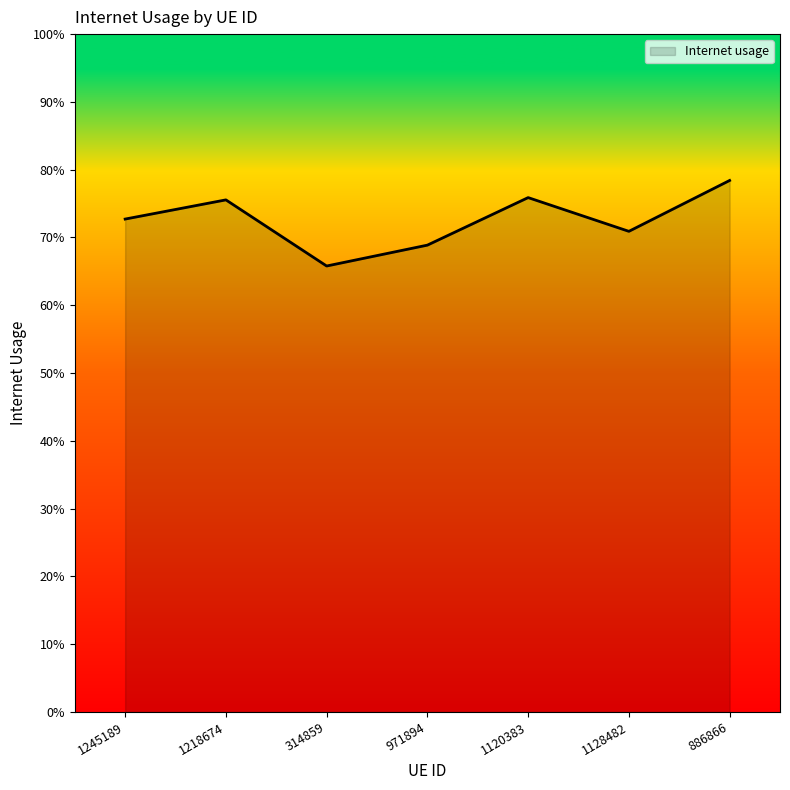

Does the chart display data point markers on the line(s)?

No